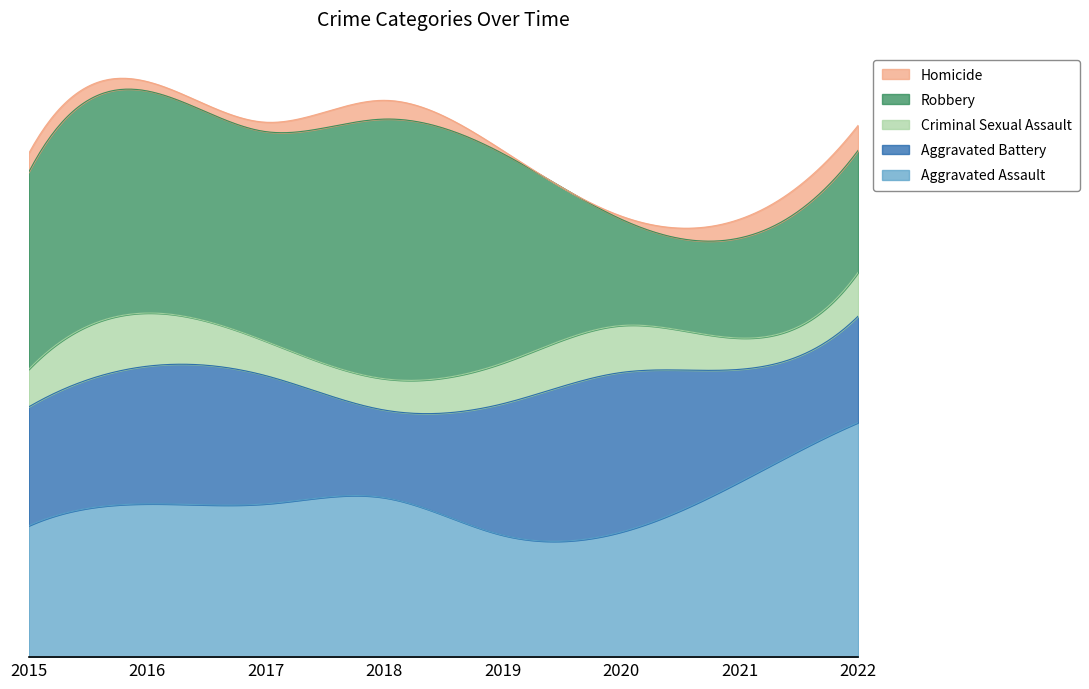

Which has a higher value, 2015 or 2020?

2015